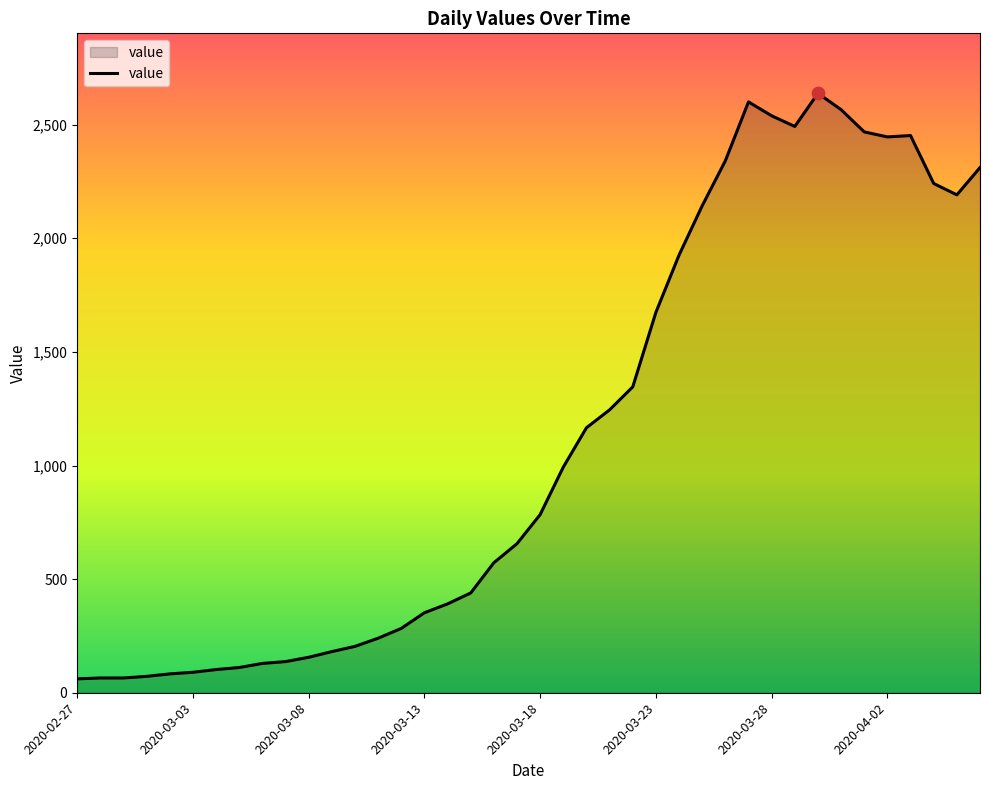

What is the difference between the maximum and minimum values?

2577